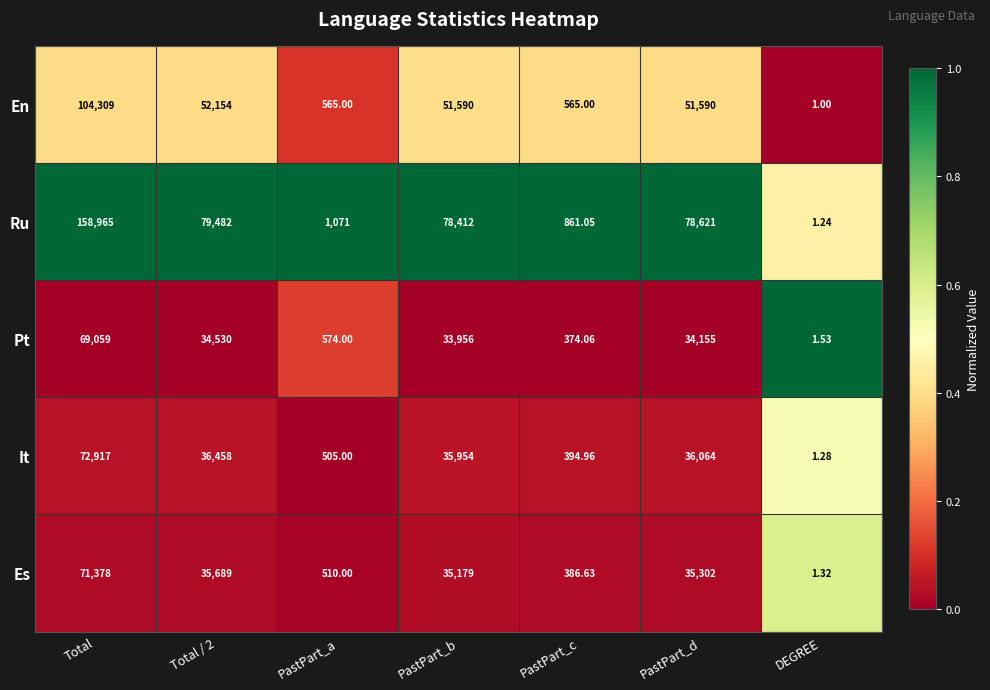

At which category does the chart reach its peak across all series?

Total